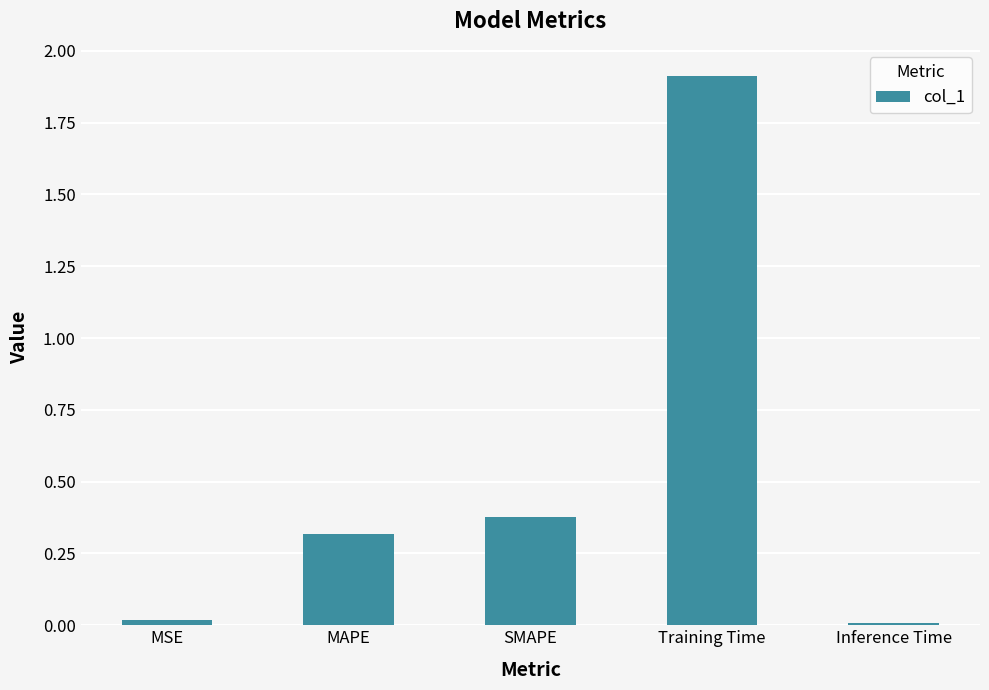

The value at MAPE is 0.3. True or false?

True